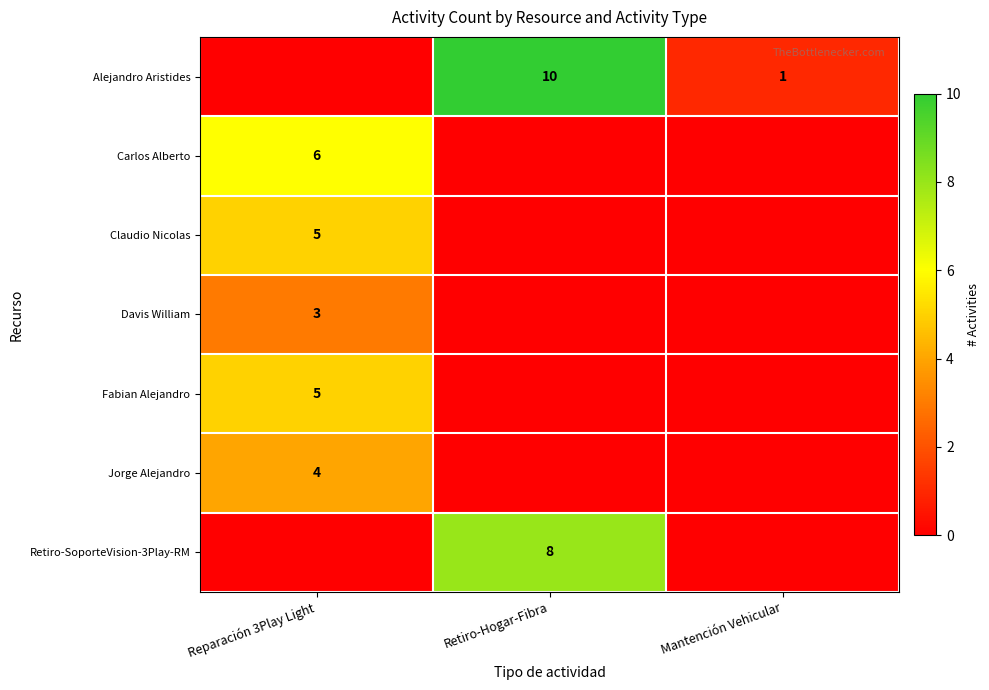

The Alejandro Aristides series shows 16 at Retiro-Hogar-Fibra. True or false?

False